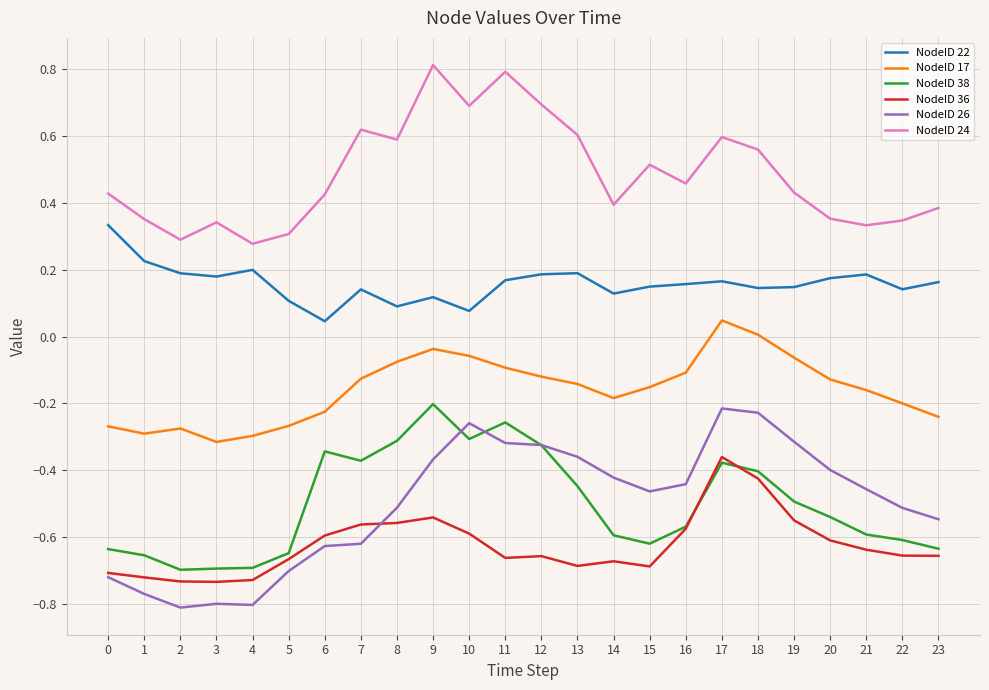

The value of NodeID 17 at 23 is -0.2. True or false?

True